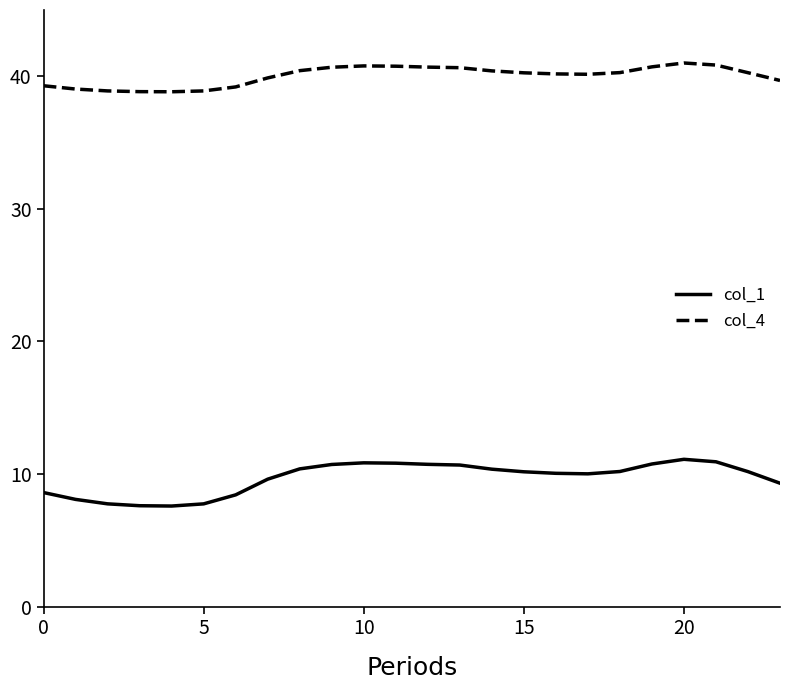

True or false: col_4 and col_1 intersect in this chart.

False